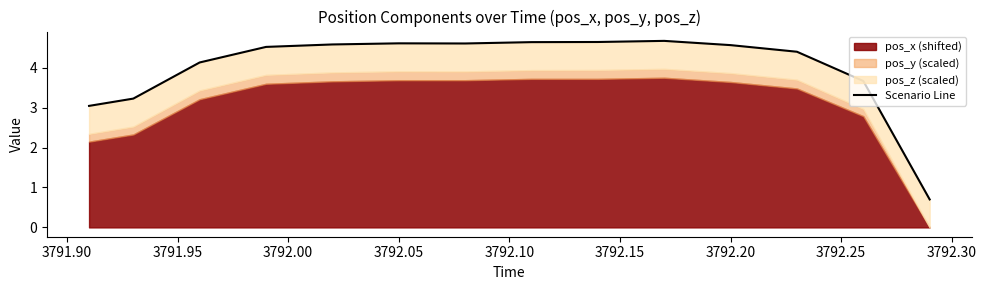

What is the smallest value displayed?

0.7